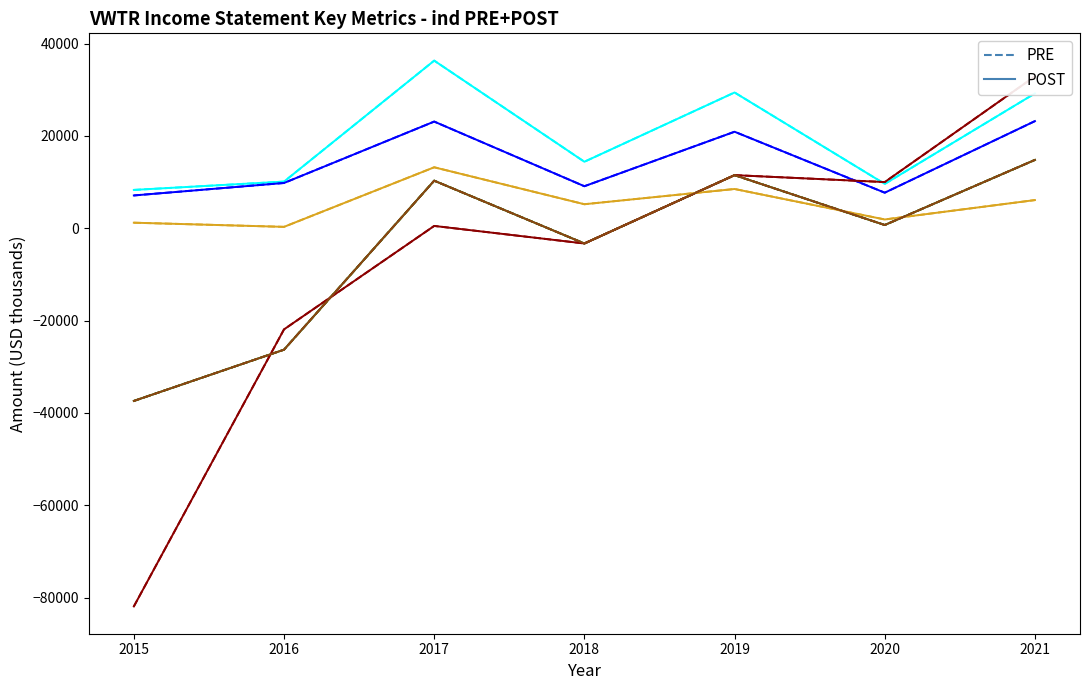

What is the highest value of the POST series?

36300